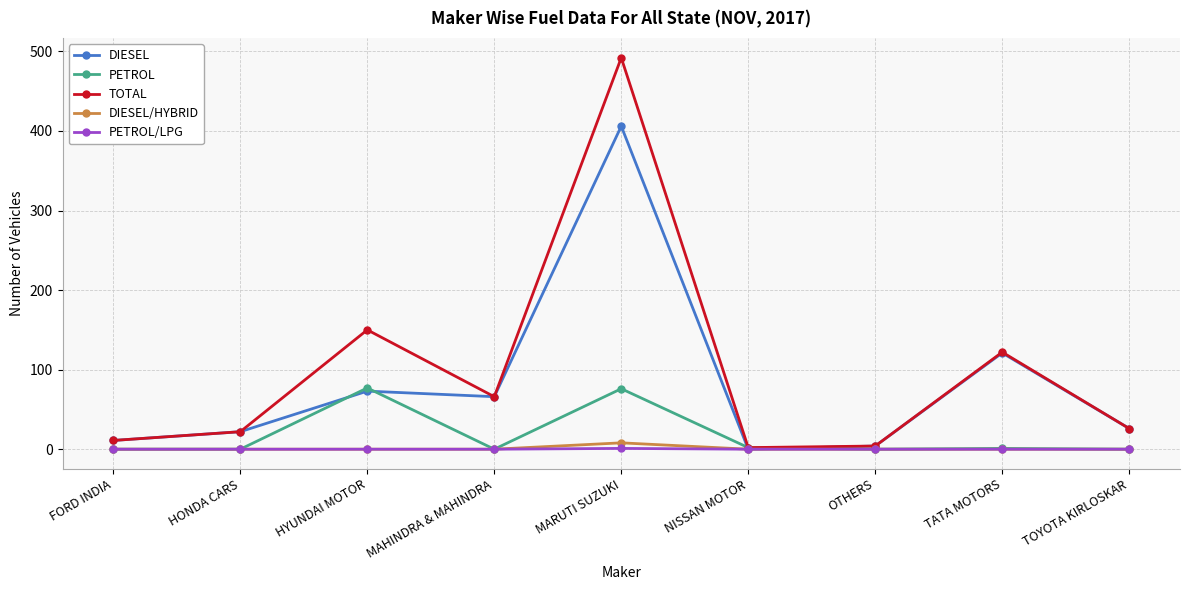

What is the difference between the PETROL/LPG values at FORD INDIA and MARUTI SUZUKI?

1